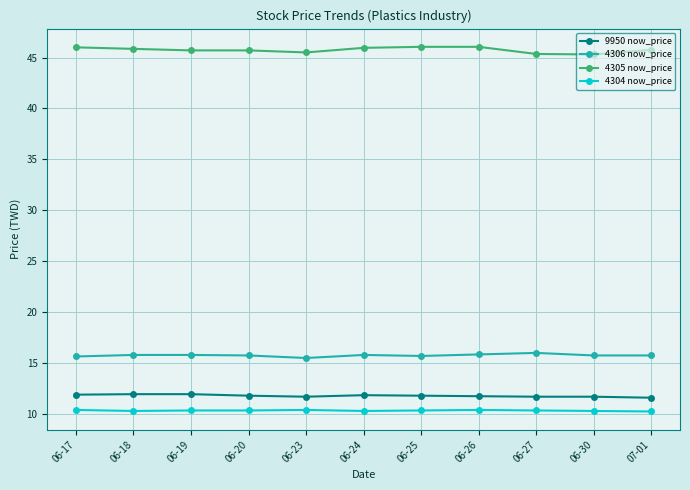

The value of 4304 now_price at 06-30 is 10.3. True or false?

True